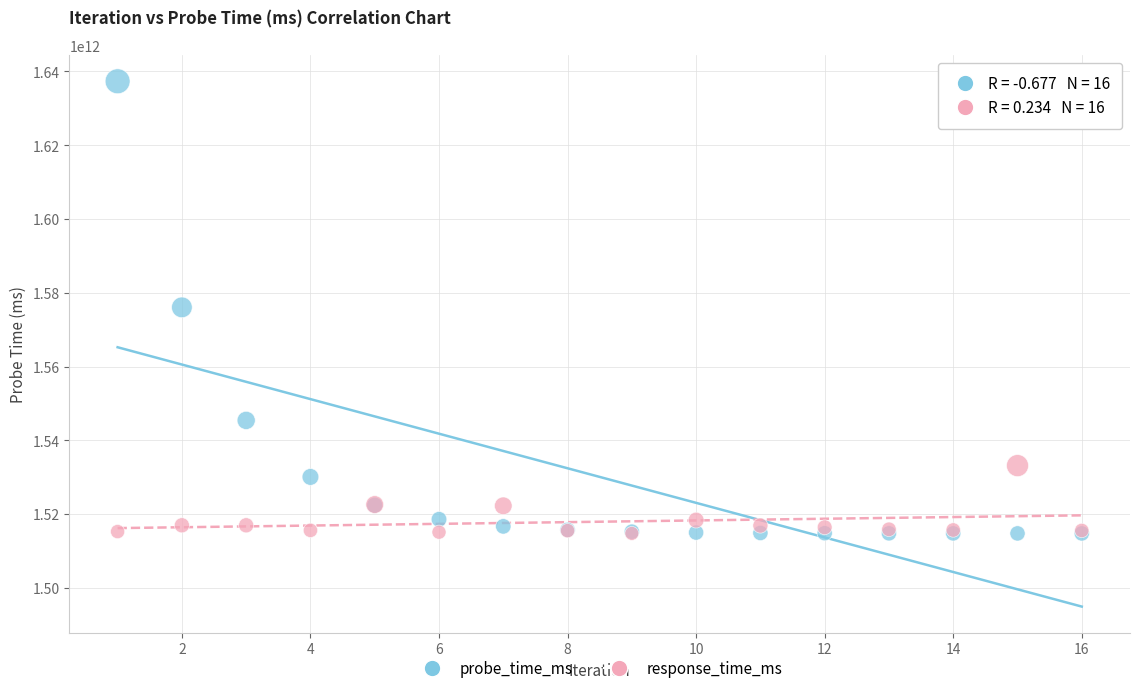

What are all the series names shown in the legend?

probe_time_ms, response_time_ms